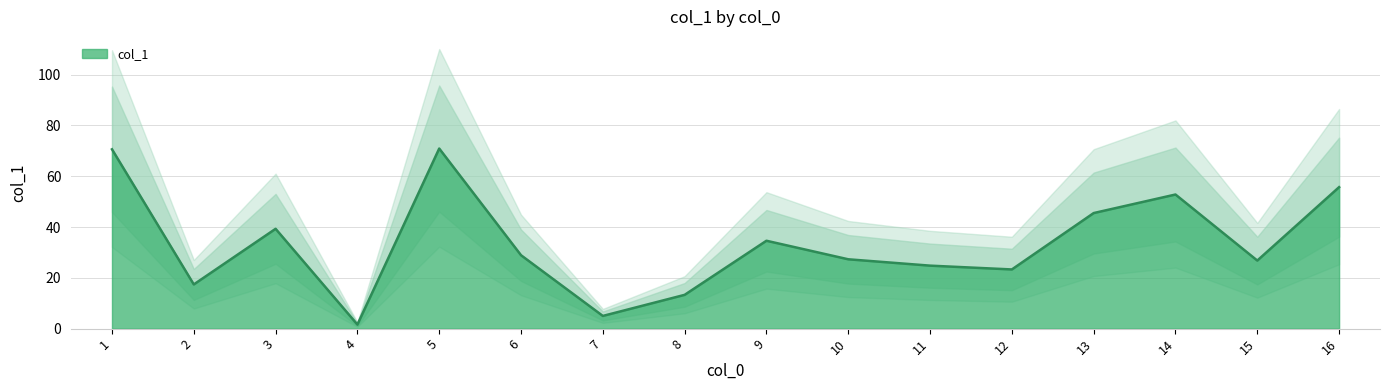

How many lines are shown in the chart?

1